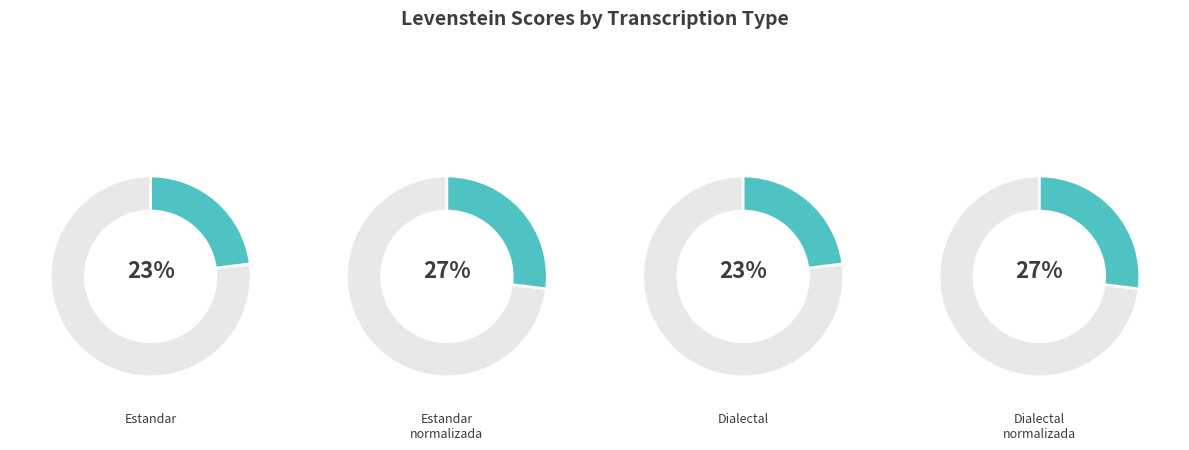

To the nearest percent, what is the average slice percentage?

25%